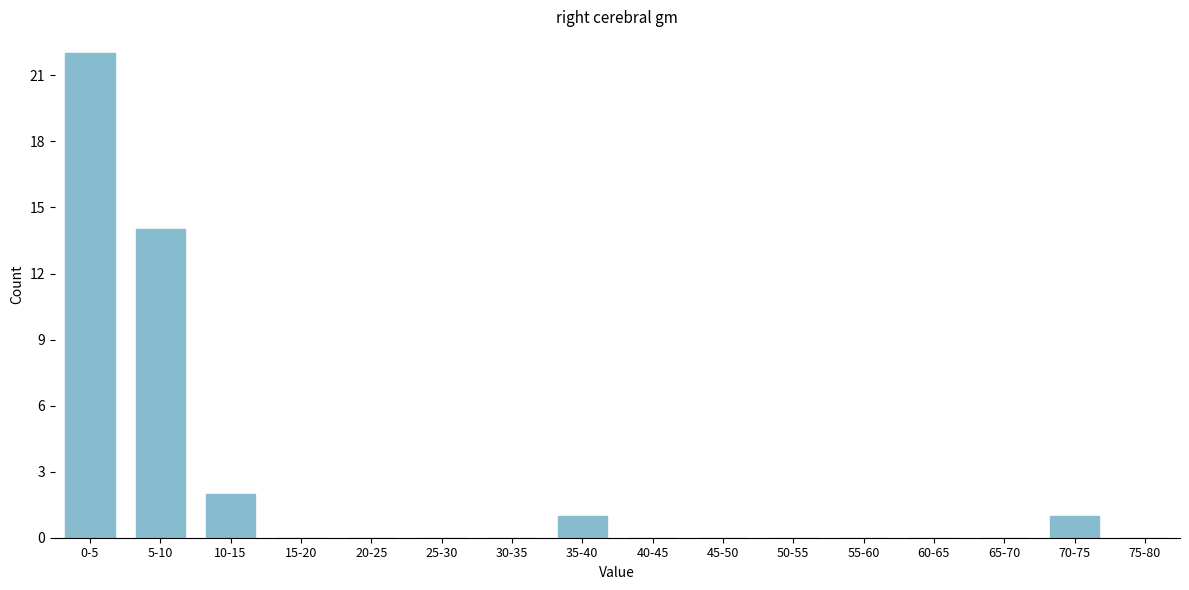

Reading left to right, transcribe all the data shown in this chart.

0-5=22	5-10=14	10-15=2	15-20=0	20-25=0	25-30=0	30-35=0	35-40=1	40-45=0	45-50=0	50-55=0	55-60=0	60-65=0	65-70=0	70-75=1	75-80=0